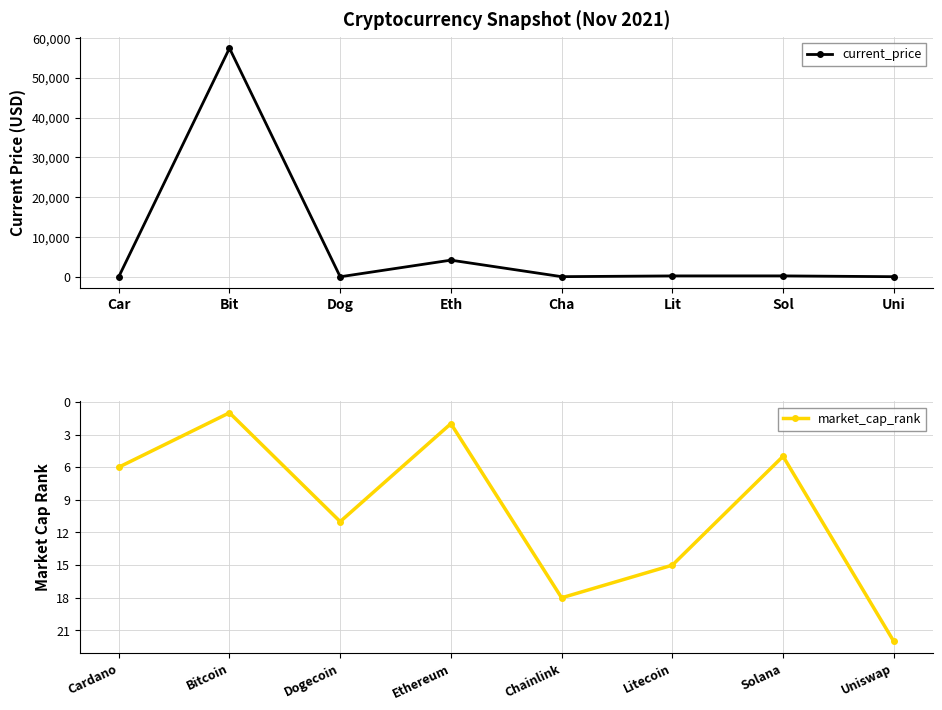

What are all the series names shown in the legend?

current_price, market_cap_rank